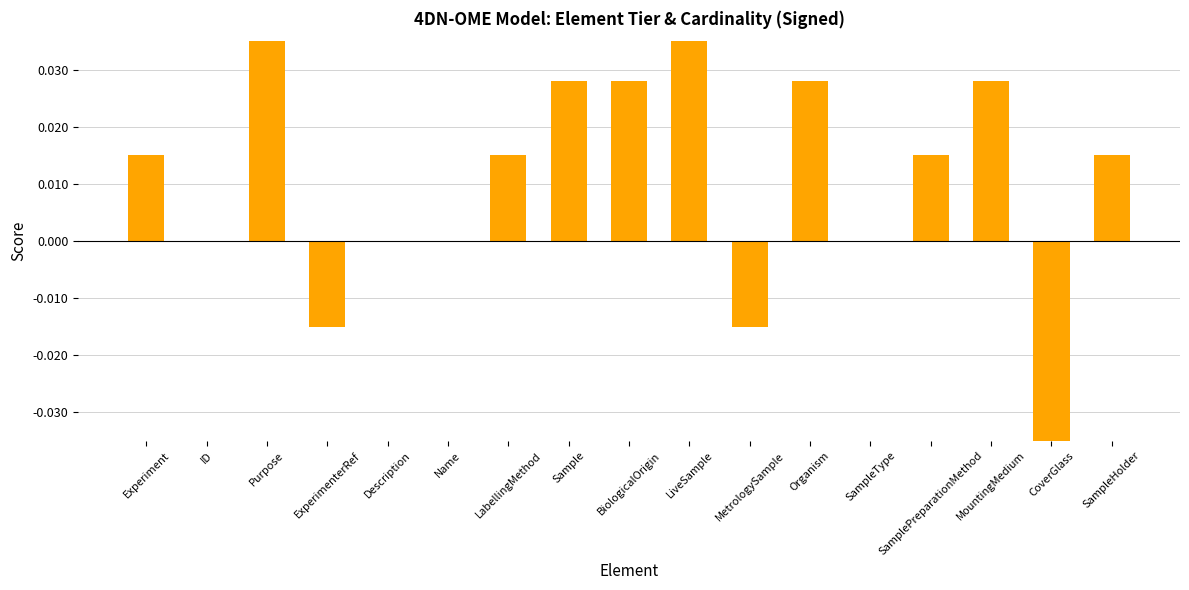

Does the chart contain stacked bars?

No